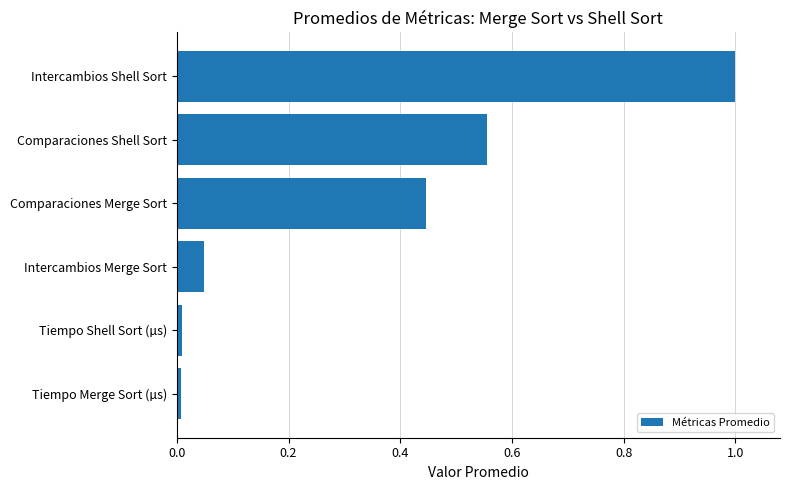

The value at Comparaciones Shell Sort is 1.0. True or false?

False